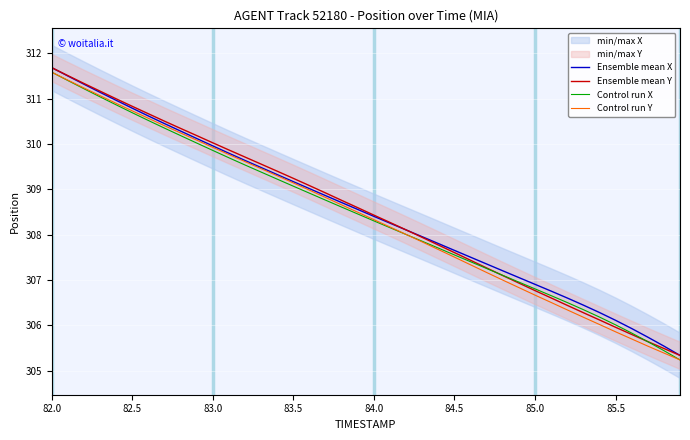

What is the smallest value displayed?

305.2